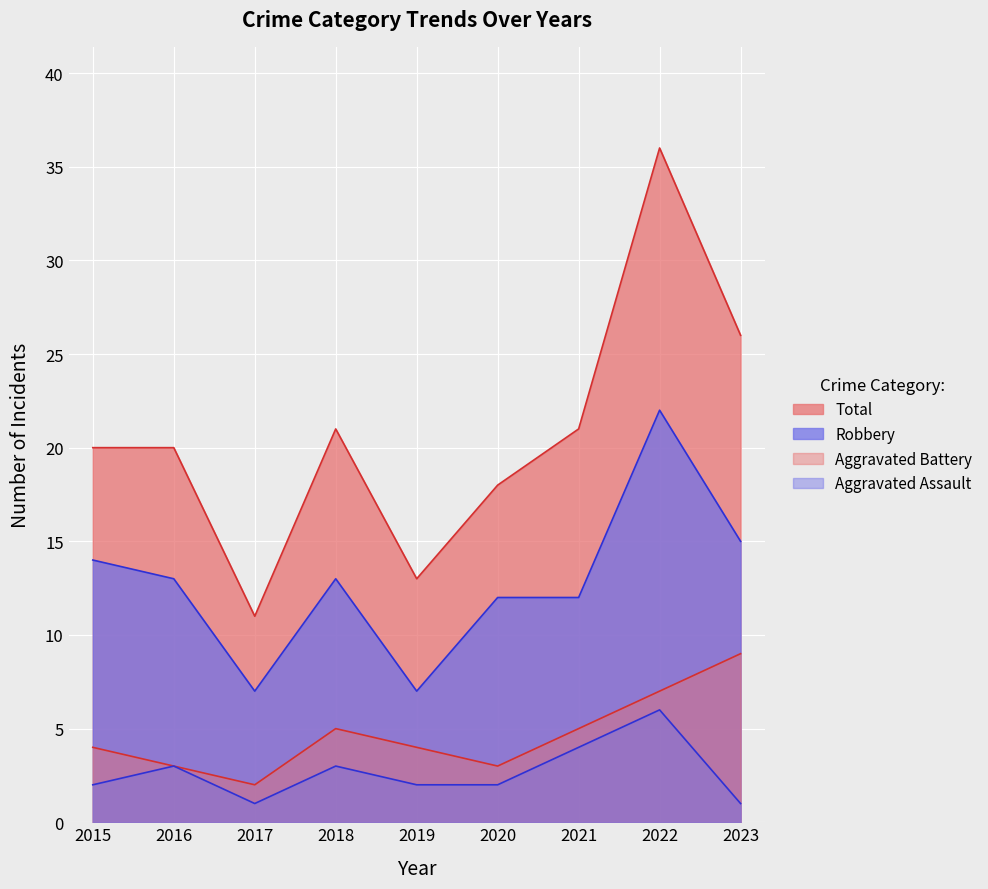

What is the sum of the Robbery values at 2022 and 2016?

35